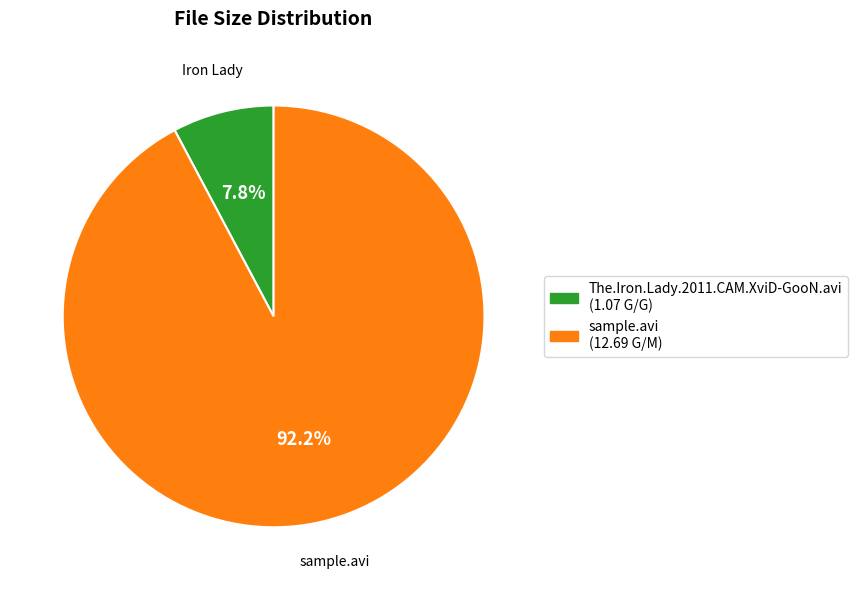

What percentage is NOT represented by The.Iron.Lady.2011.CAM.XviD-GooN.avi?

92.2%